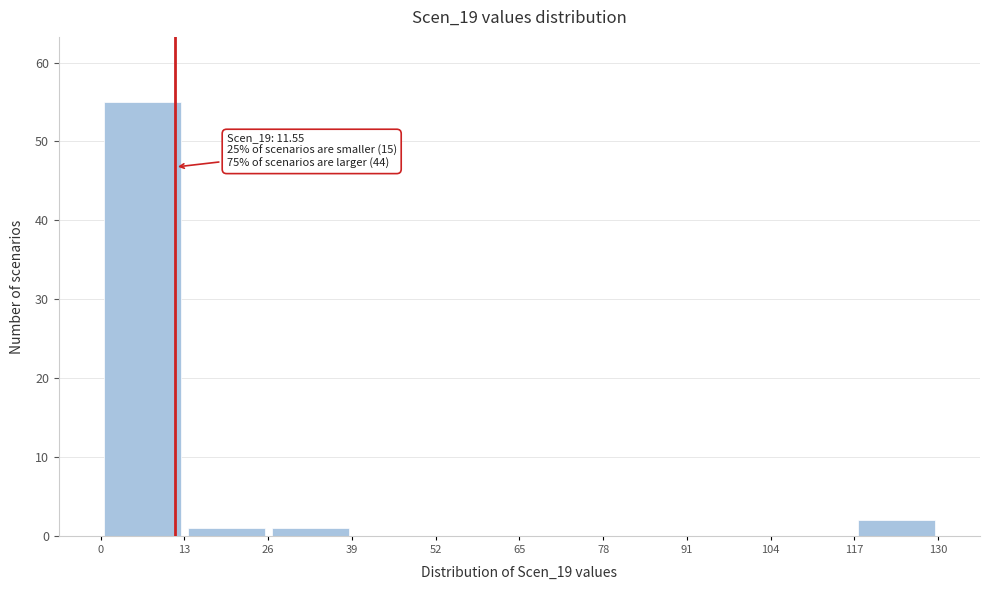

Over which range of the x-axis is the bar tallest?

0 to 13